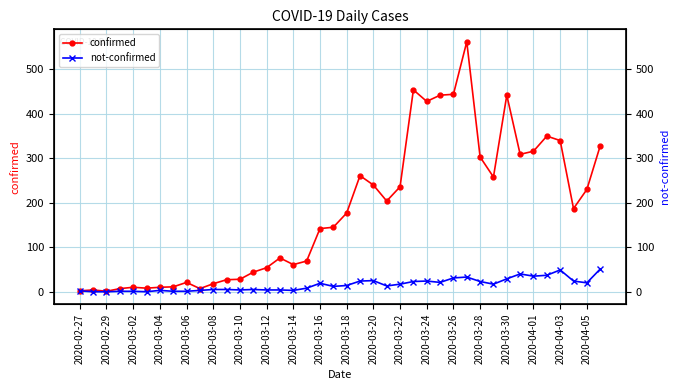

Reading left to right, list all the values displayed in this chart.

confirmed: 2	4	1	7	10	8	10	11	21	7	18	27	28	44	54	76	61	69	142	145	177	261	240	204	236	454	428	442	444	562	303	258	442	309	316	350	340	187	230	328
not-confirmed: 2	0	0	1	1	0	3	1	1	3	5	5	4	5	4	4	3	8	19	12	14	24	25	13	17	23	24	21	31	33	23	17	29	40	35	37	49	24	20	51